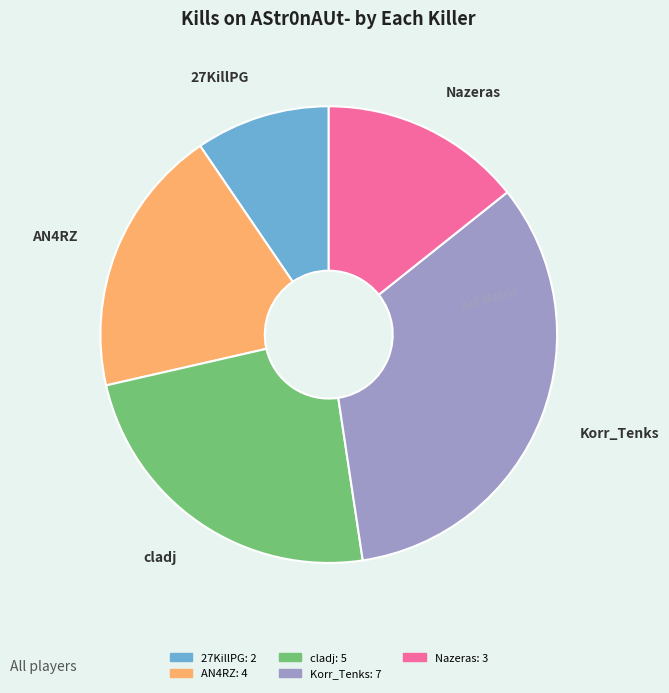

Does any single category account for the majority?

No